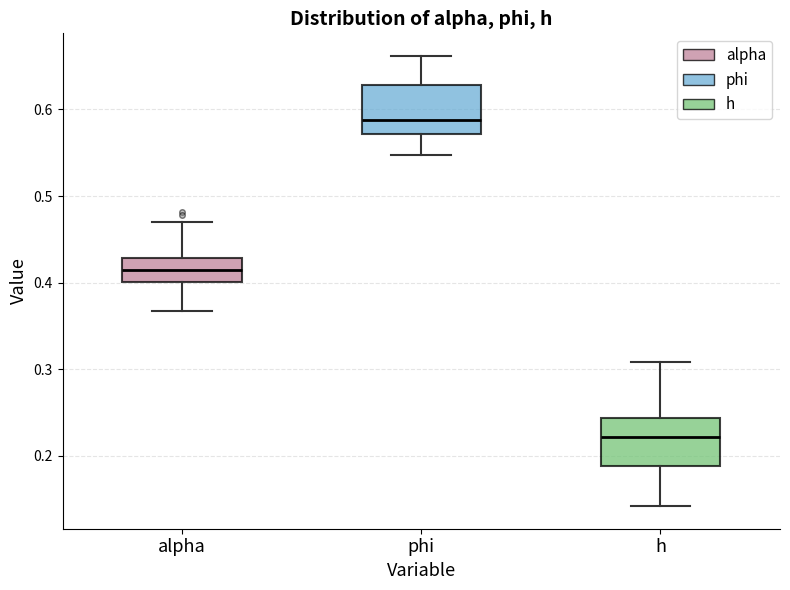

Reading left to right, read every box against the y-axis: the position of its median line, the range the box covers, and the ends of its whiskers. The values are not printed on the chart, so give them approximately, as read against the axis.

alpha: median 0.42, box 0.40 to 0.43, whiskers 0.37 to 0.47
phi: median 0.59, box 0.57 to 0.63, whiskers 0.55 to 0.66
h: median 0.22, box 0.19 to 0.24, whiskers 0.14 to 0.31